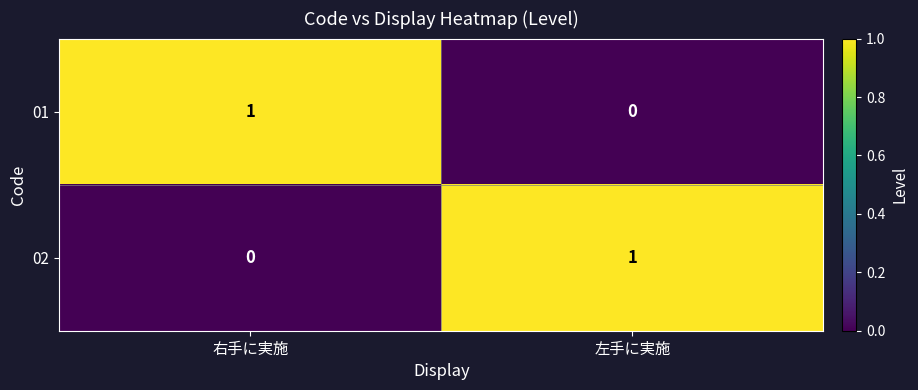

The value of 01 at 右手に実施 is 0. True or false?

False